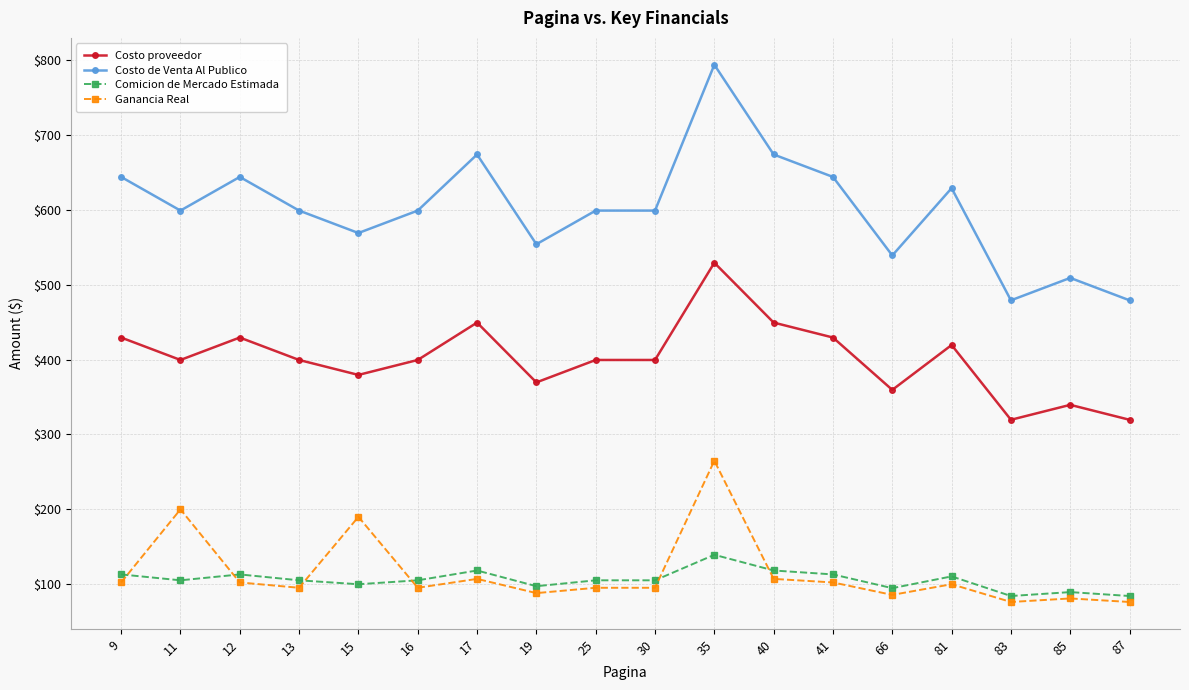

At which category does Ganancia Real reach its first local peak?

11